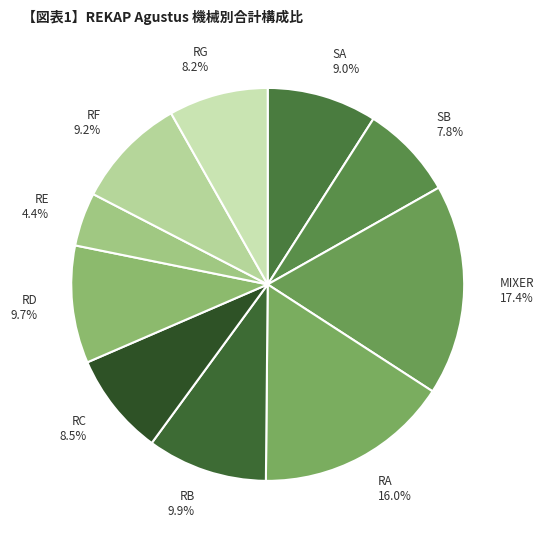

Is it true that RC is 1% of the pie?

False